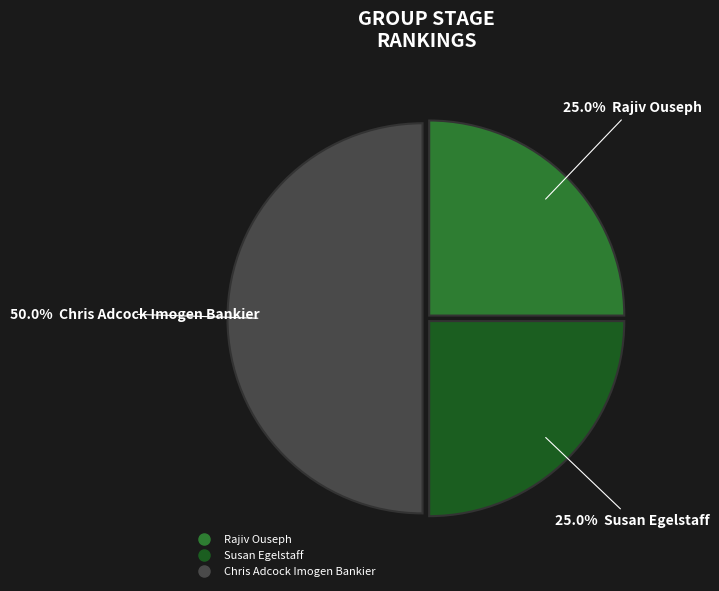

To the nearest percent, what is the combined percentage of Rajiv Ouseph and Susan Egelstaff?

50%